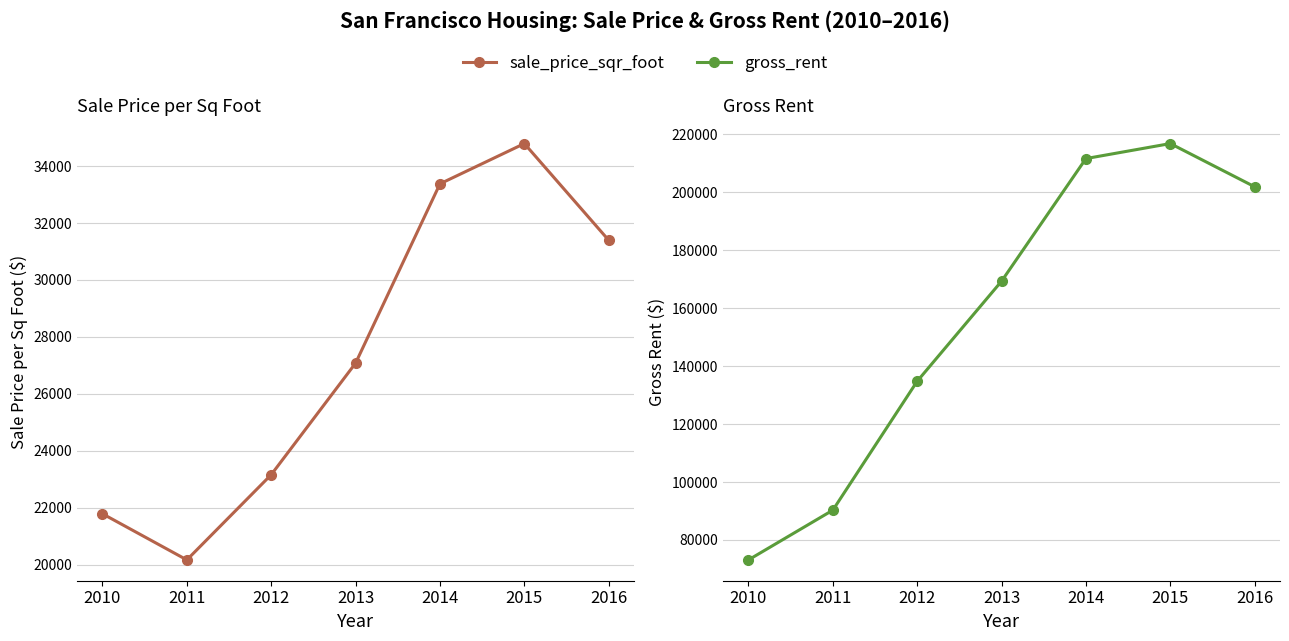

True or false: sale_price_sqr_foot has more than 2 interior local peaks.

False